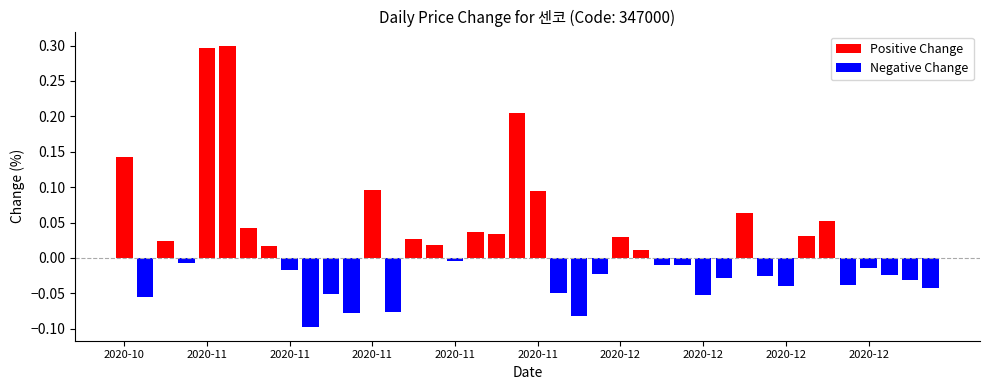

At which label is Positive Change closest to 0?

2020-11